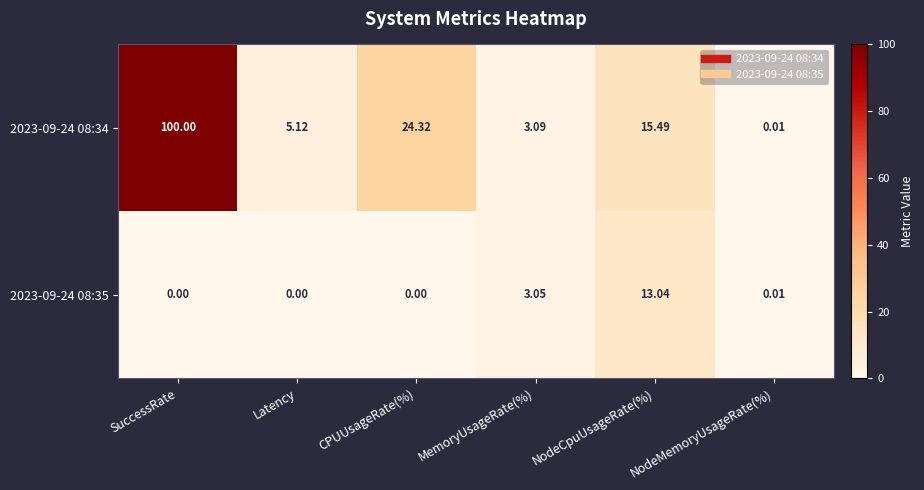

Which category has the highest value across all series?

SuccessRate